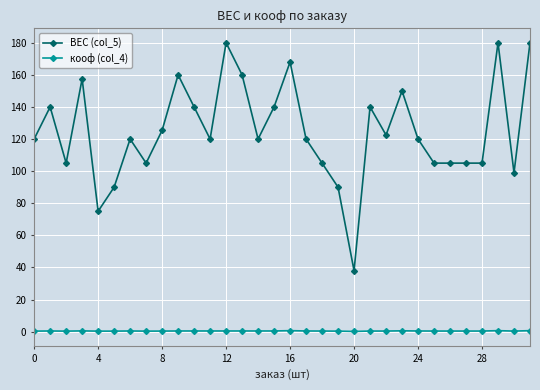

What is the value of the кооф (col_4) point at the 7th from the left?

0.4